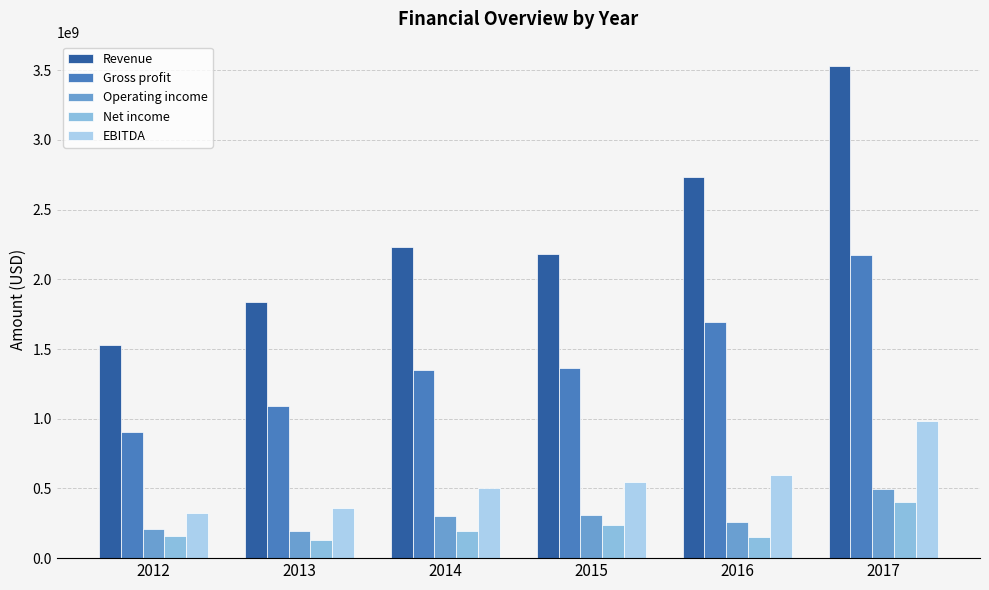

Reading left to right, what are all the values shown in this chart?

Revenue: 1529869000	1840631000	2230794000	2184335000	2734800000	3528800000
Gross profit: 905355000	1092447000	1351743000	1365162000	1697100000	2177000000
Operating income: 207287000	198204000	303592000	307843000	260400000	497200000
Net income: 158168000	131733000	194549000	240193000	152800000	400500000
EBITDA: 326529000	358212000	506725000	544277000	597400000	982800000